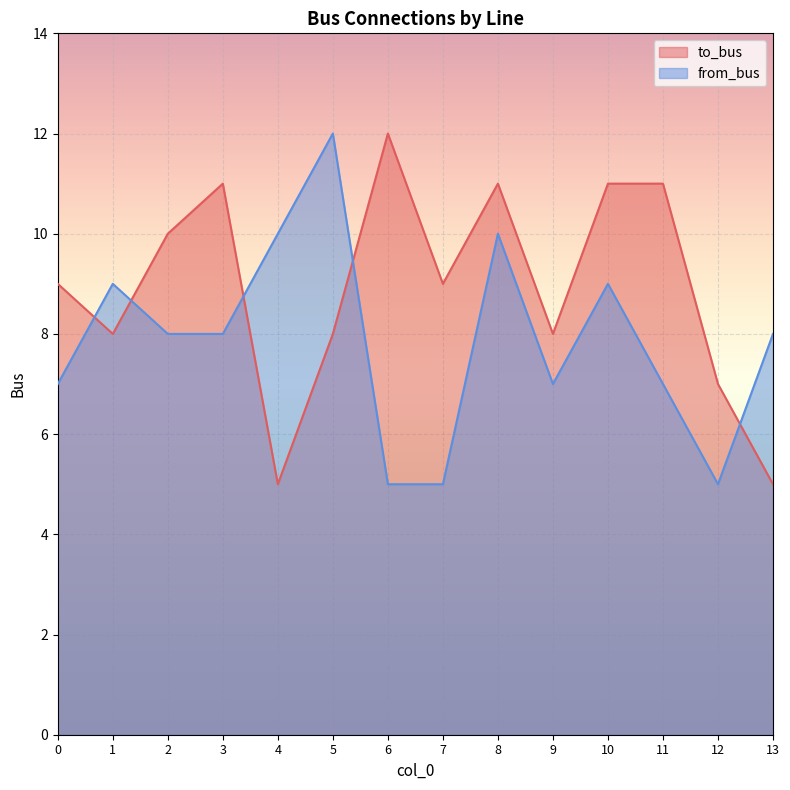

What is the value of the from_bus point at the 4th from the left?

8